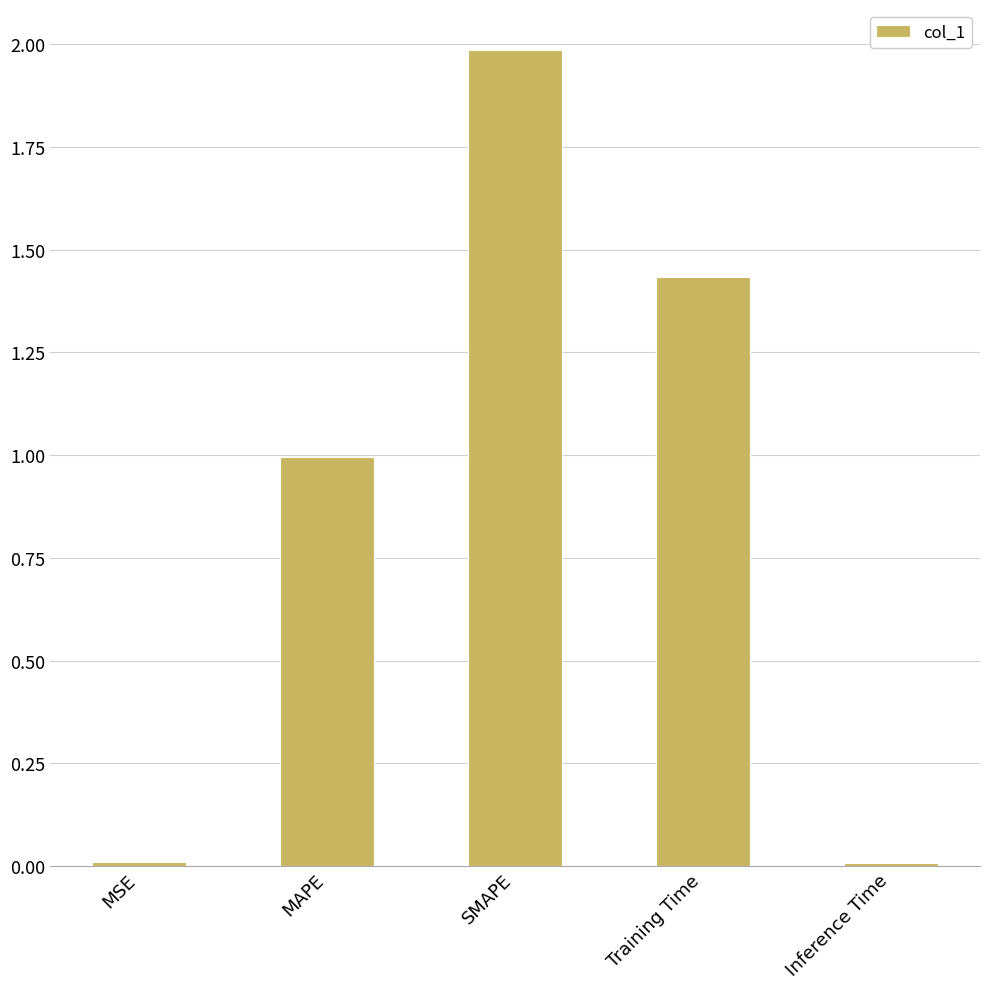

What is the change in value from MAPE to Inference Time?

-1.0